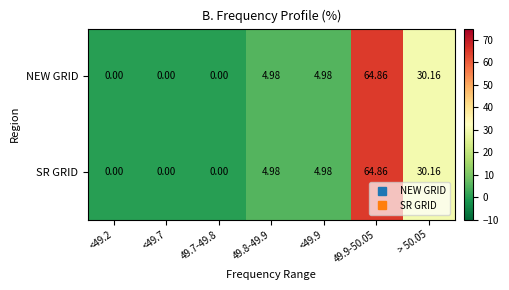

How many values in the NEW GRID series exceed 4?

4